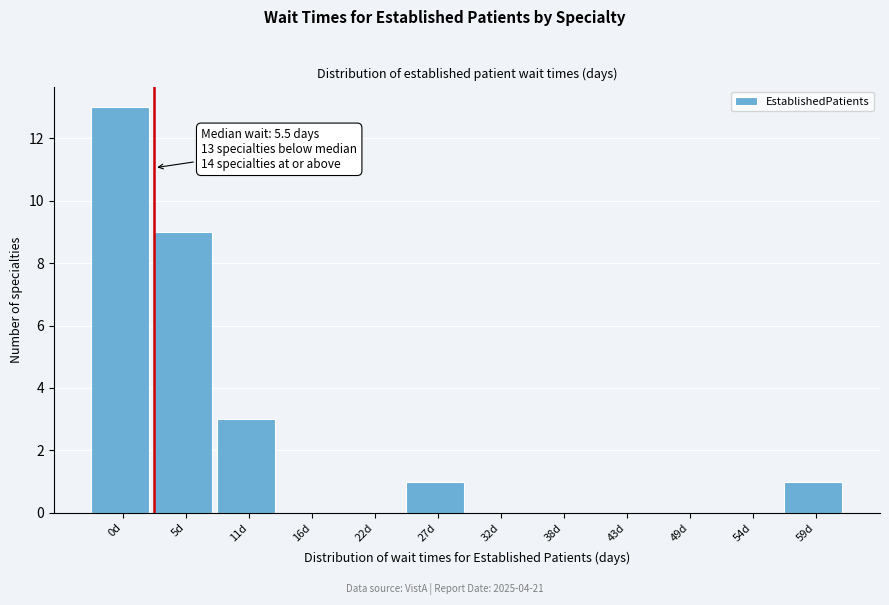

Reading right to left, extract all data points from this chart.

59d=1	54d=0	49d=0	43d=0	38d=0	32d=0	27d=1	22d=0	16d=0	11d=3	5d=9	0d=13